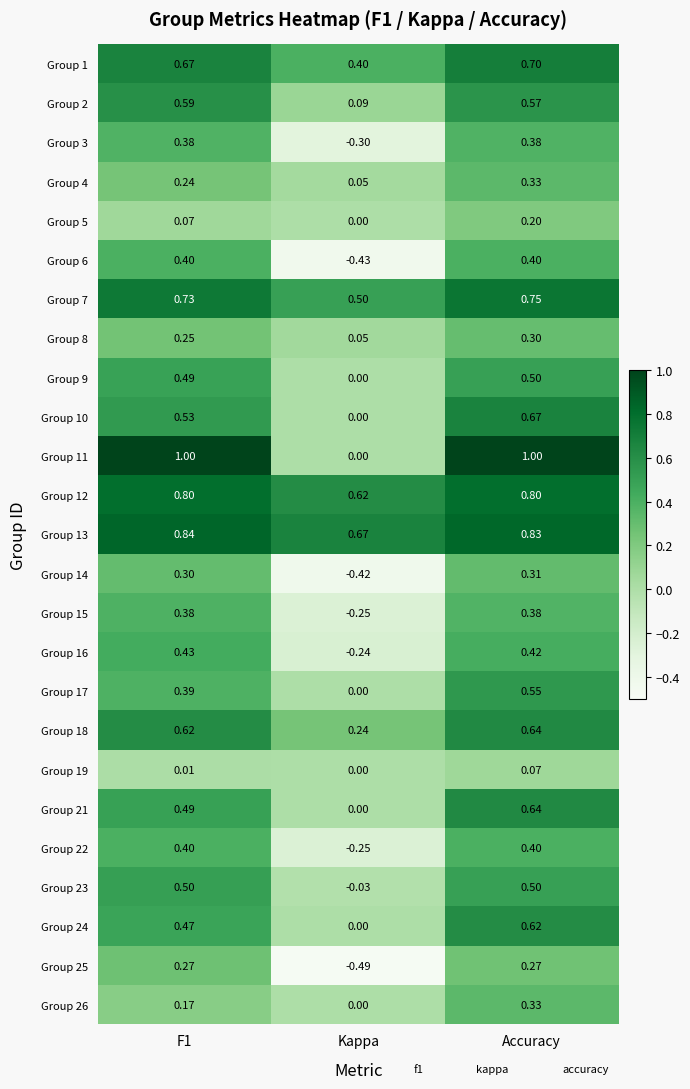

Which category has the highest value in the Group 19 series?

Accuracy